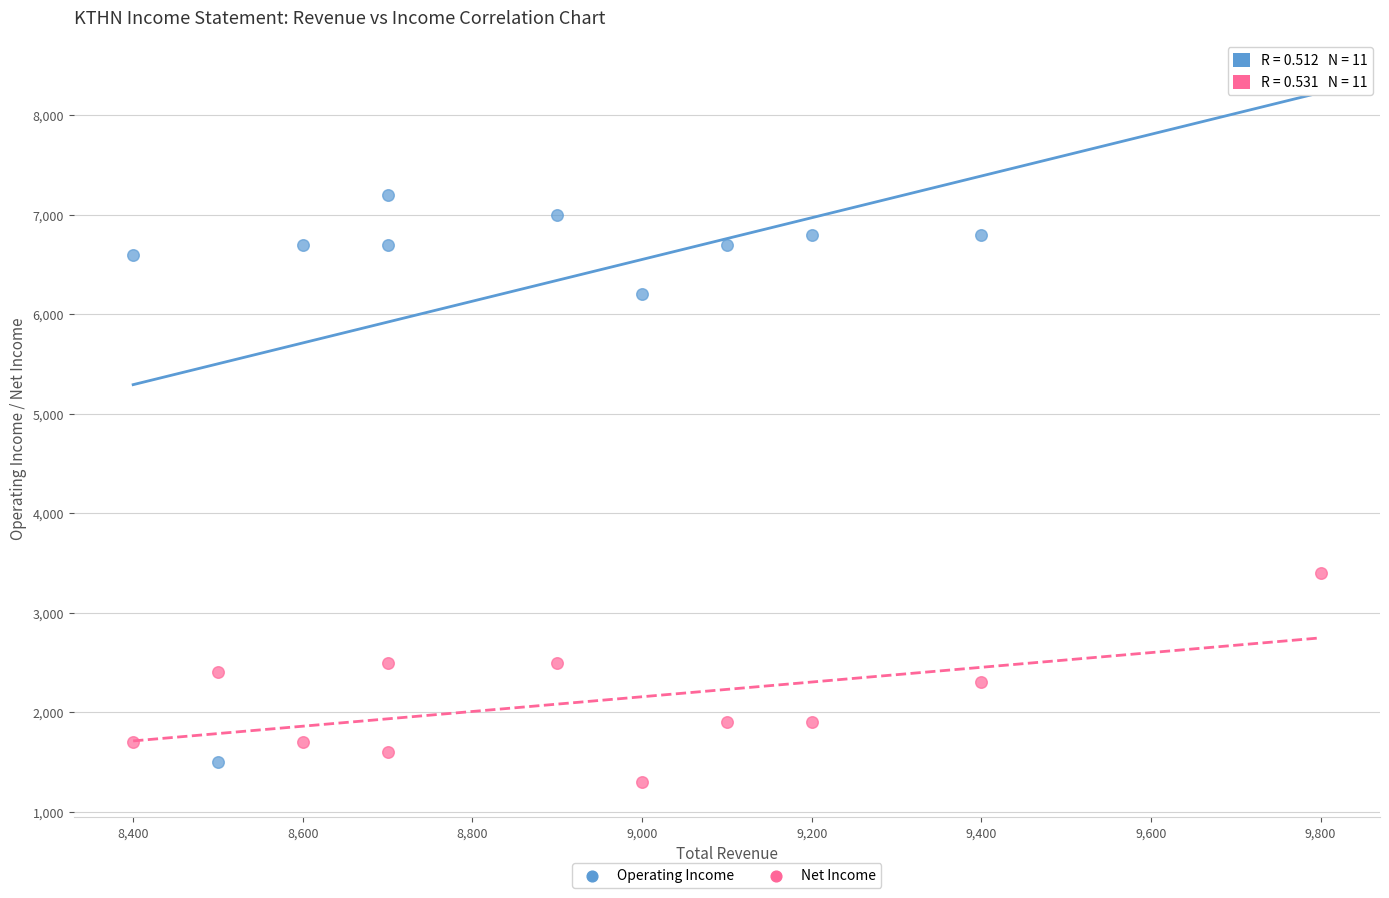

What are all the series names shown in the legend?

Operating Income, Net Income